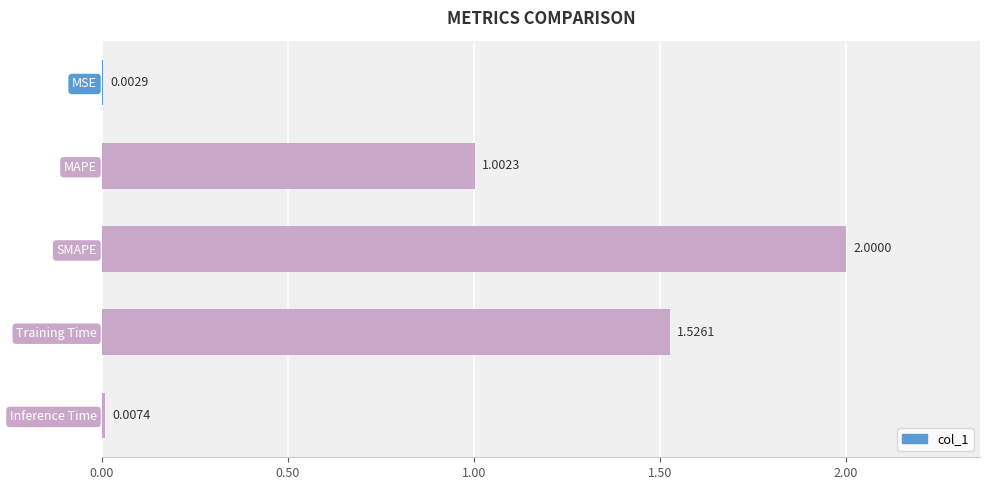

At which category does the chart reach its peak across all series?

SMAPE